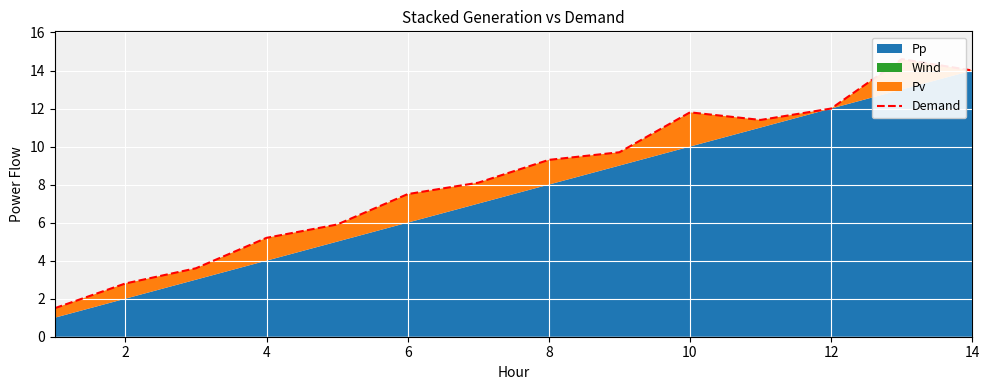

What is the smallest value displayed?

1.5